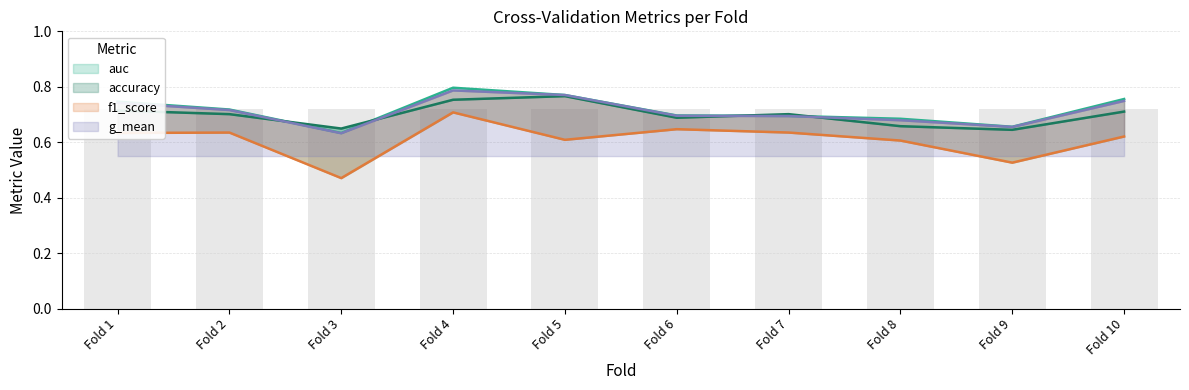

What is the sum of the g_mean values at Fold 8 and Fold 4?

1.5